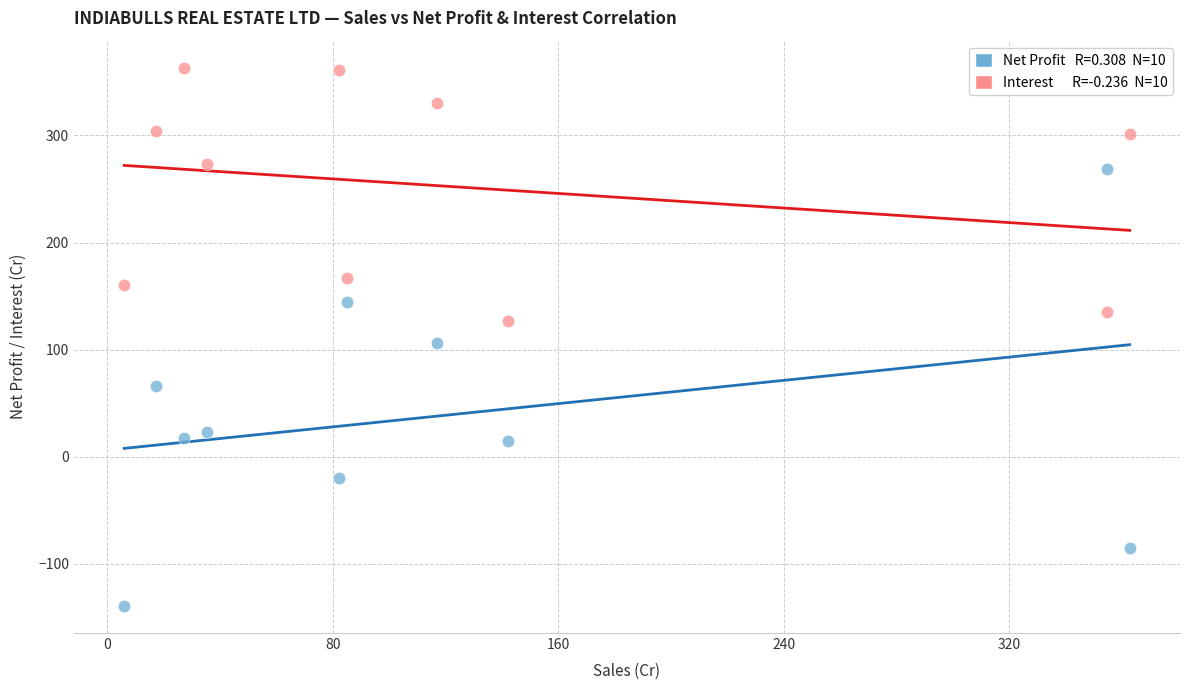

Across all data points, what is the range of Y values (max minus min)?

503.1